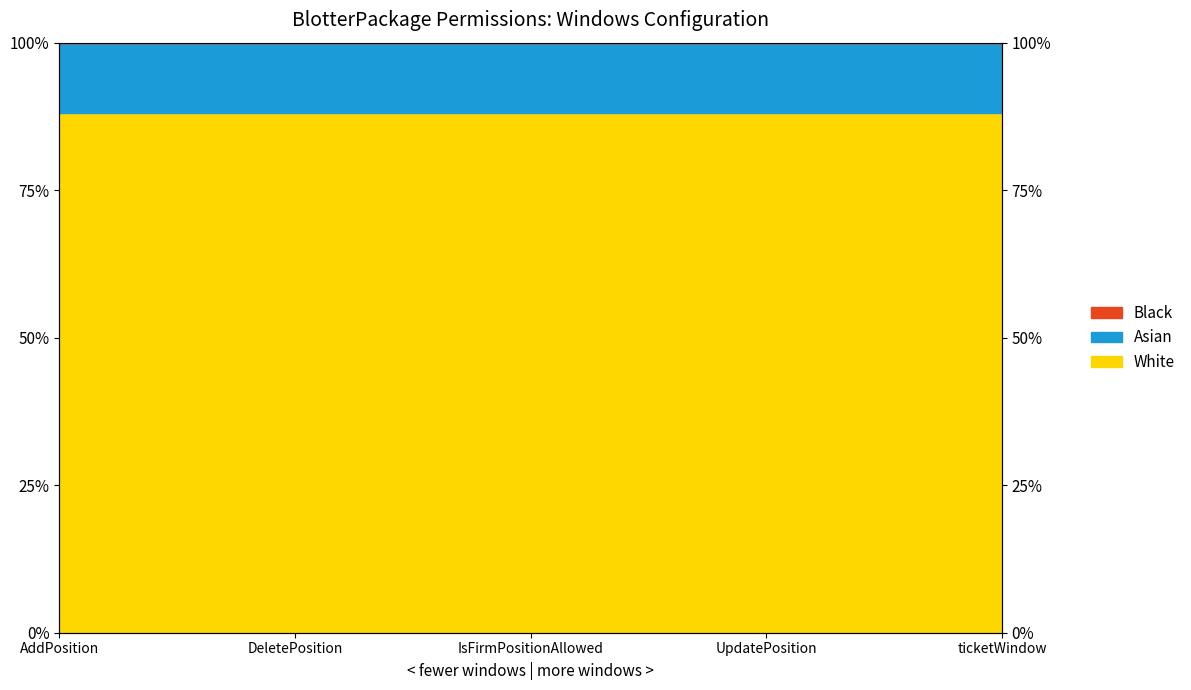

What is the ratio of the value at IsFirmPositionAllowed to the value at AddPosition?

1.0